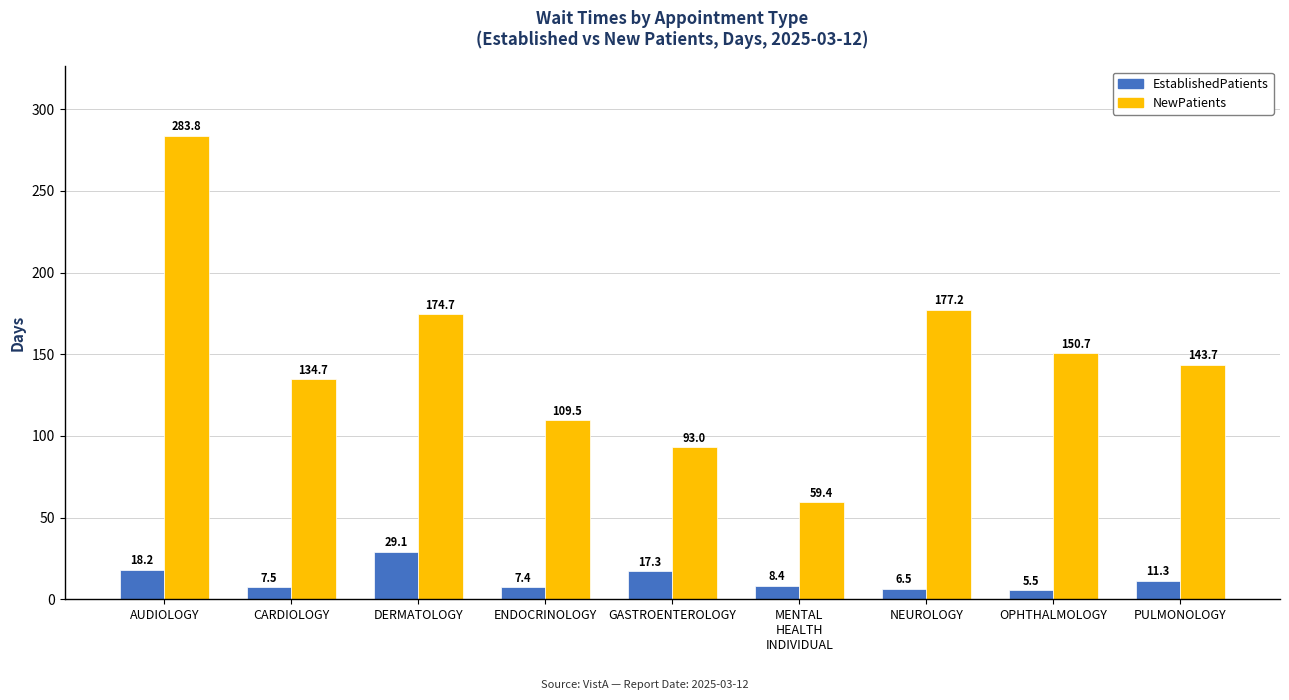

How many series are shown in this chart?

2